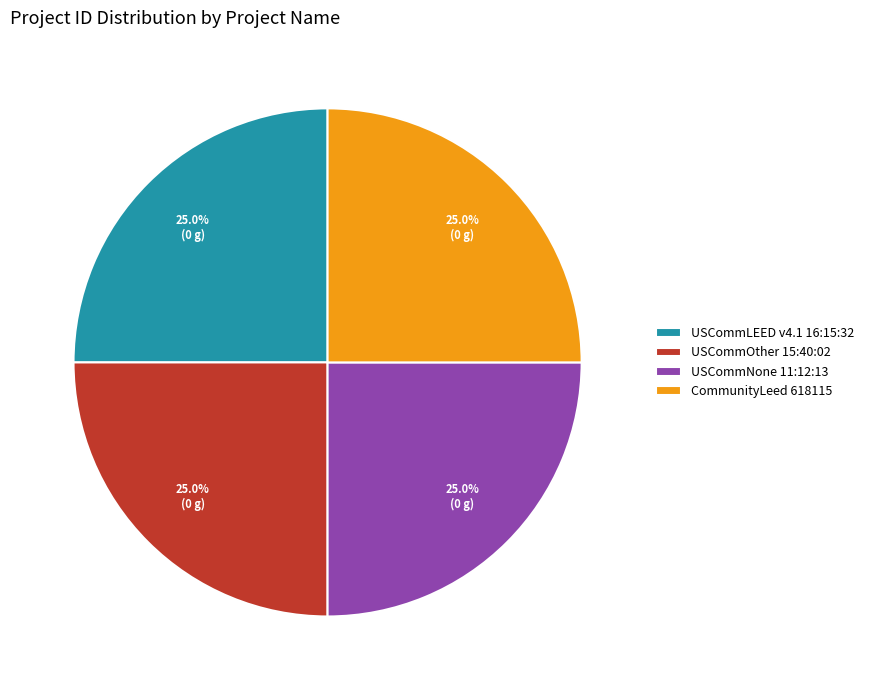

Does any single category account for the majority?

No